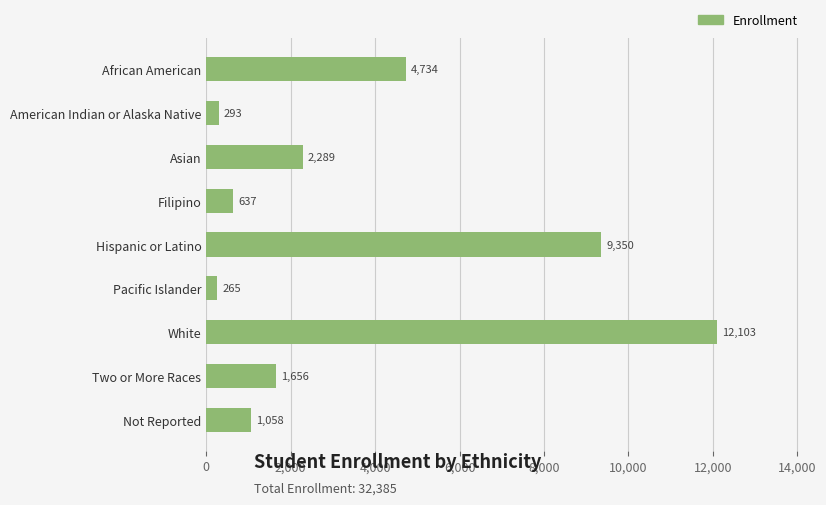

What is the difference between the maximum and minimum values?

11838